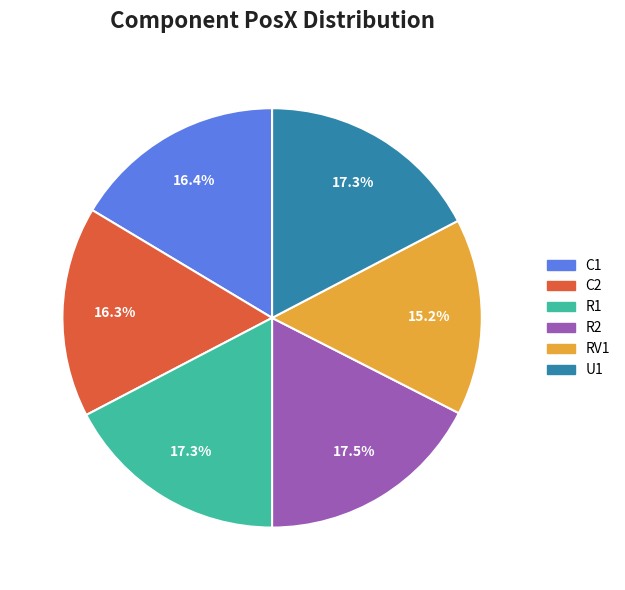

To the nearest percent, what is the difference between the R1 and C1 slice percentages?

1%